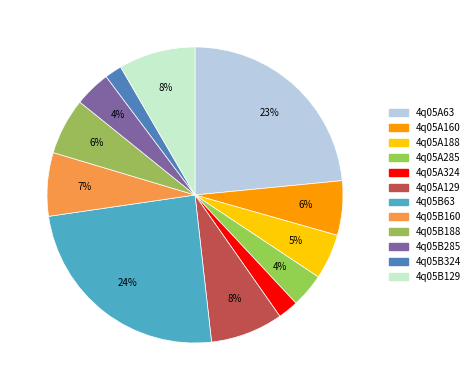

How many slices are in this pie chart?

12